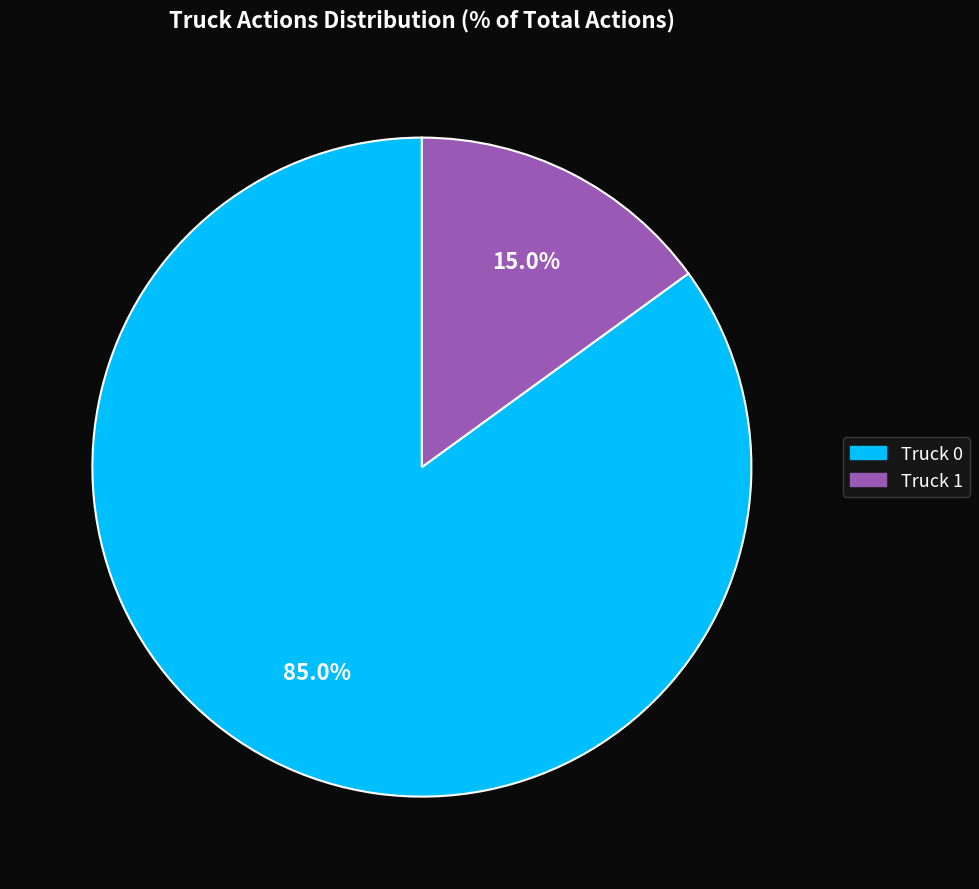

Combined, what portion of the pie is Truck 1 and Truck 0?

100.0%